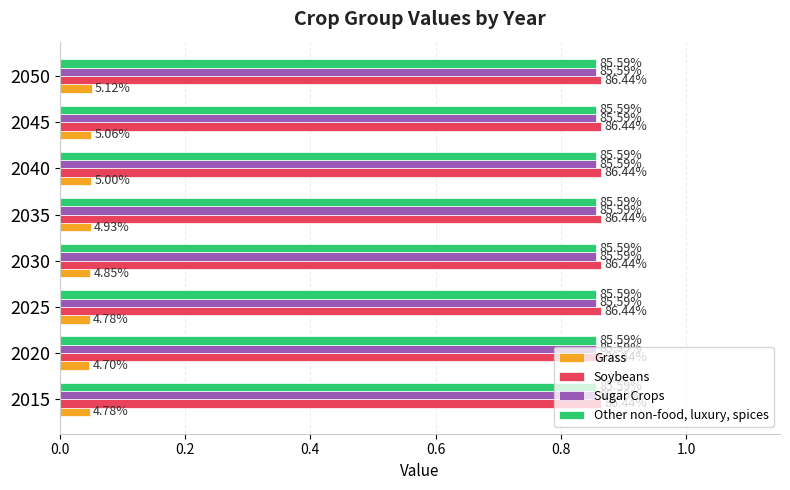

What are all the series names shown in the legend?

Grass, Soybeans, Sugar Crops, Other non-food, luxury, spices